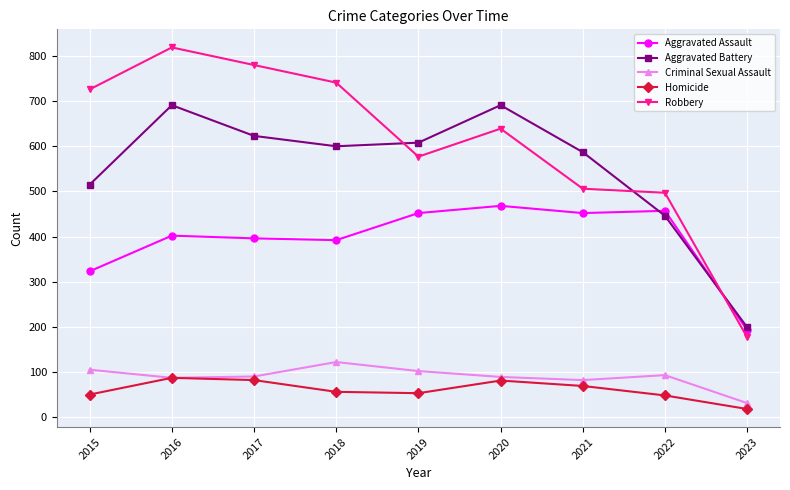

What is the difference between the highest and lowest values at 2021?

518